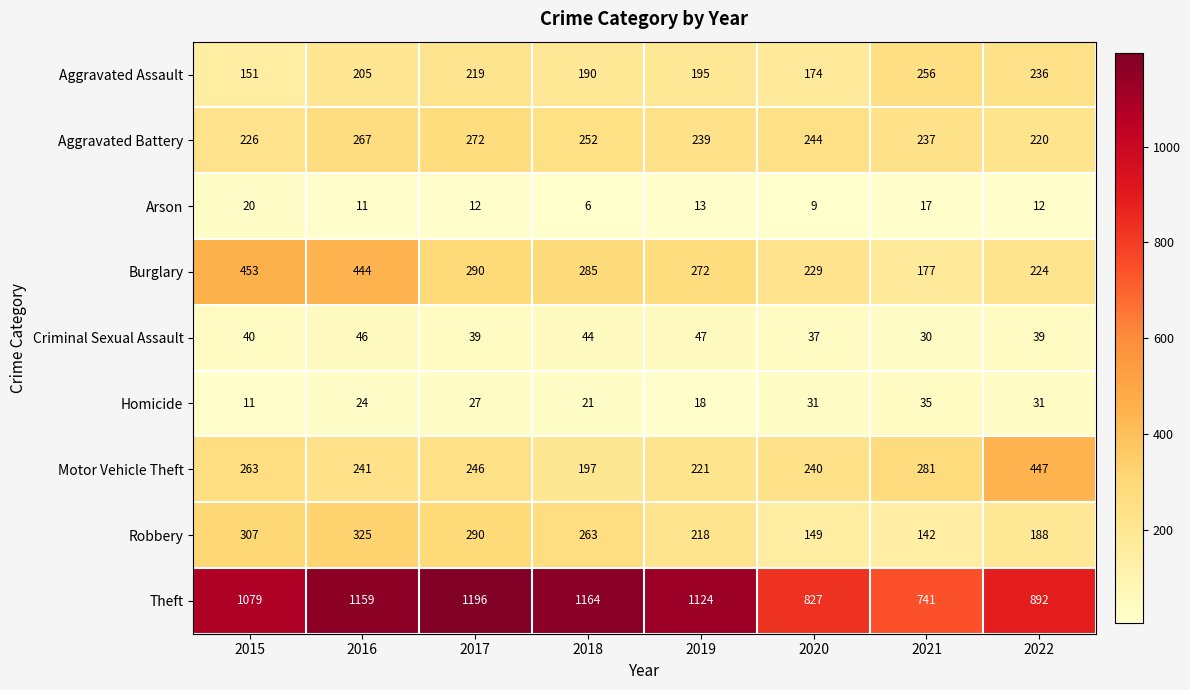

Is it true that Robbery equals 218 at 2019?

True